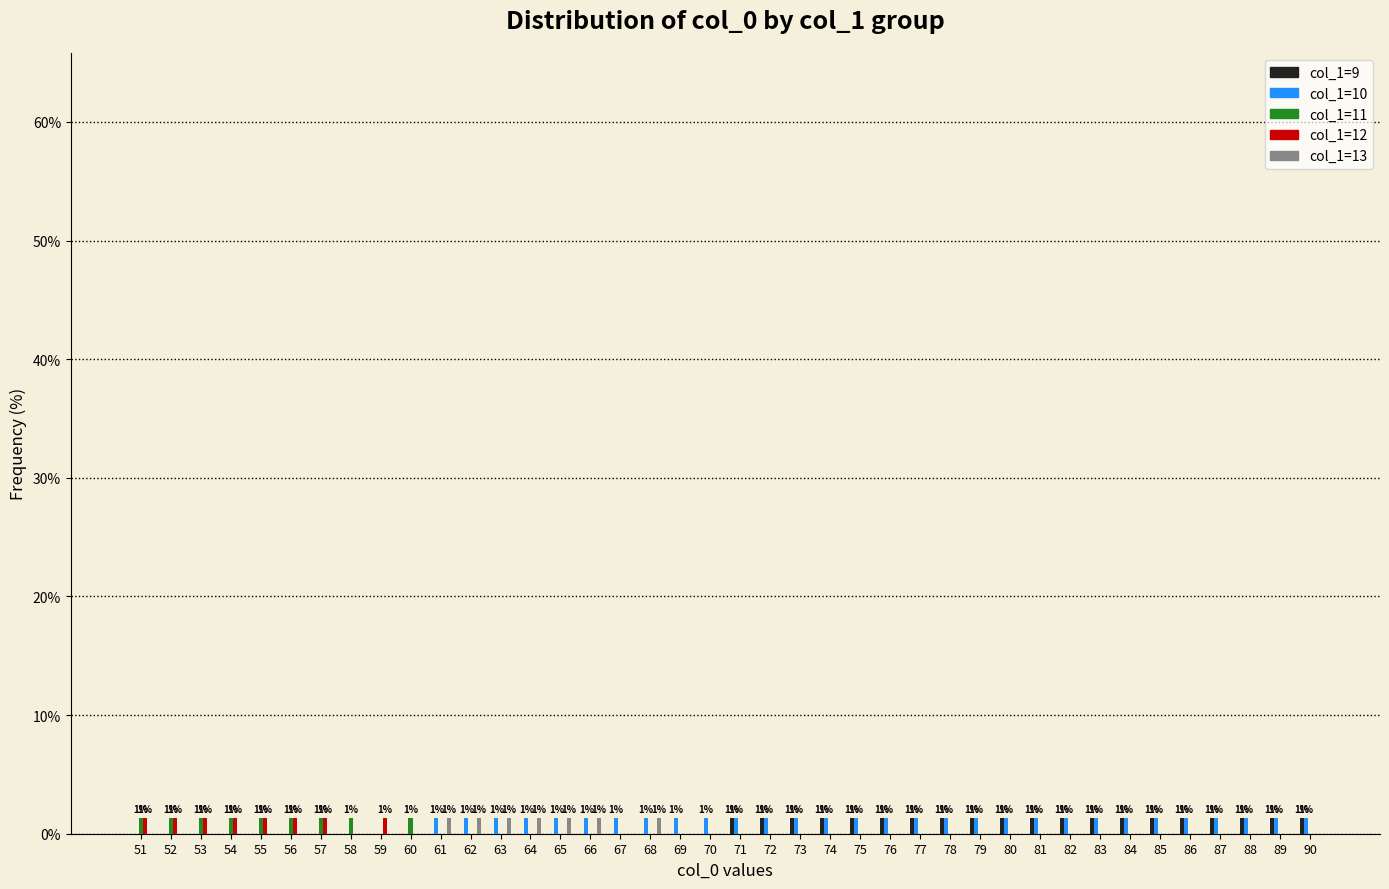

What is the greatest value displayed?

1.4